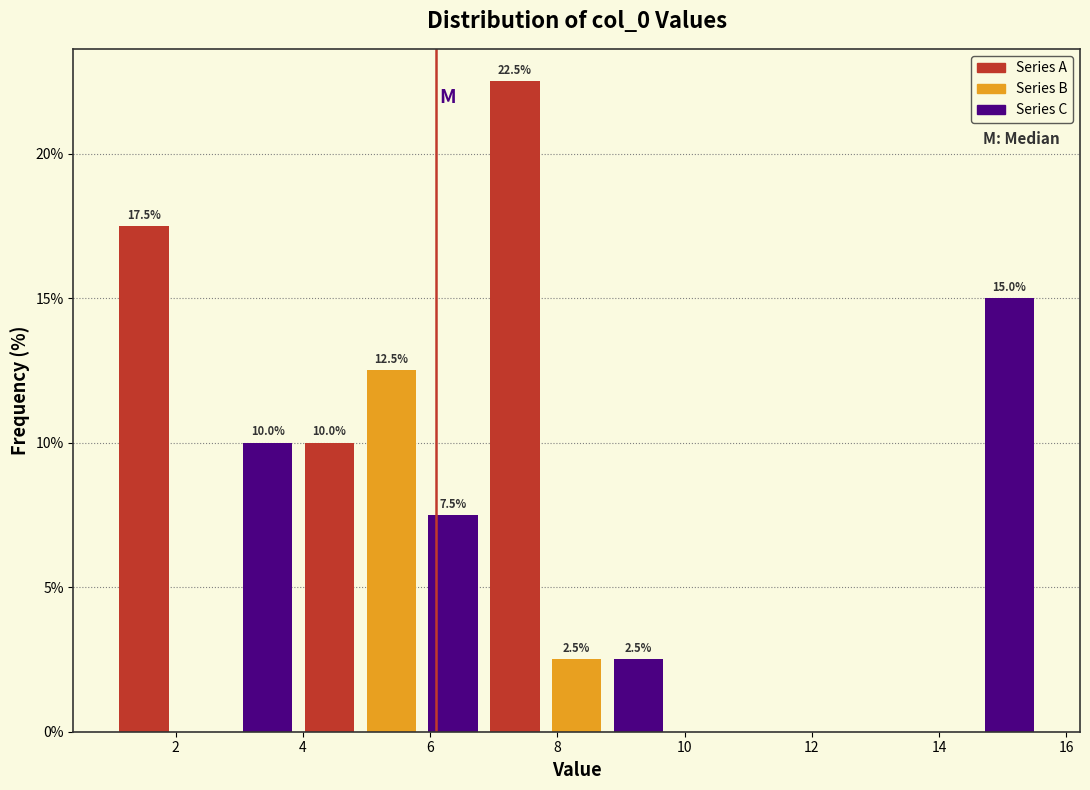

Which range on the x-axis has the tallest bar?

6.8 to 7.8